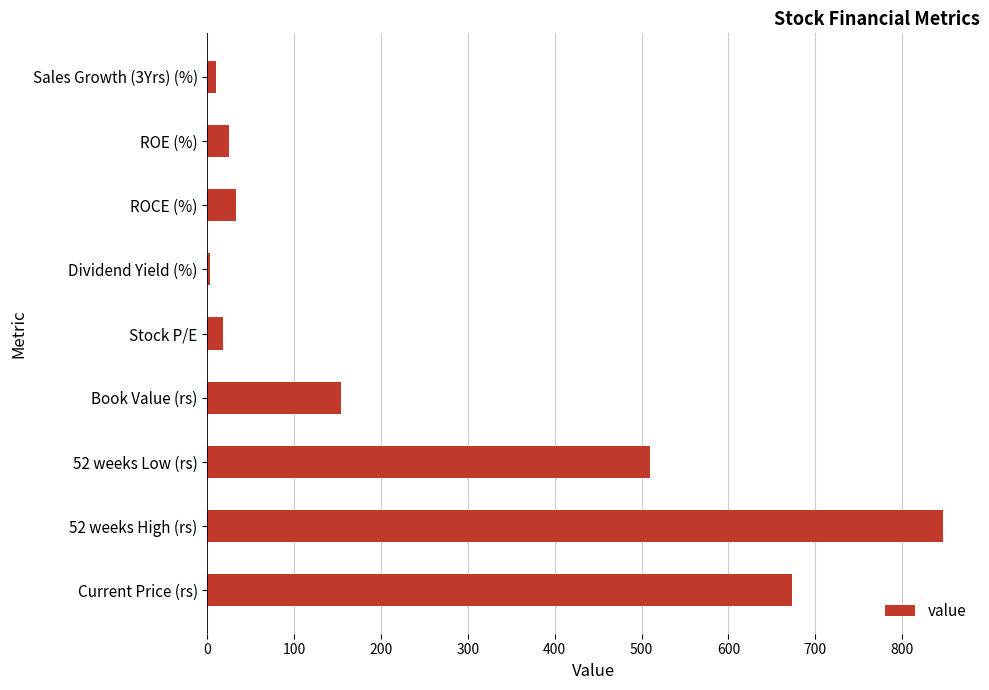

Which has a higher value, Current Price (rs) or 52 weeks High (rs)?

52 weeks High (rs)